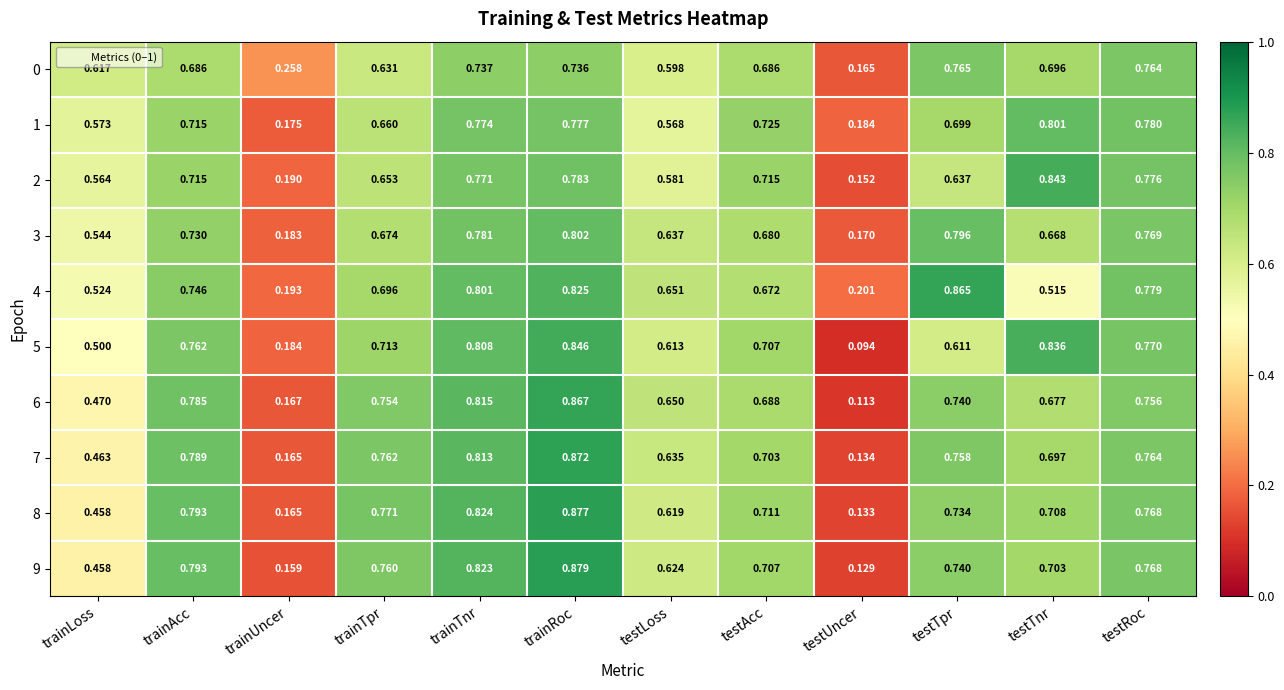

At which label does 5 reach its minimum?

testUncer